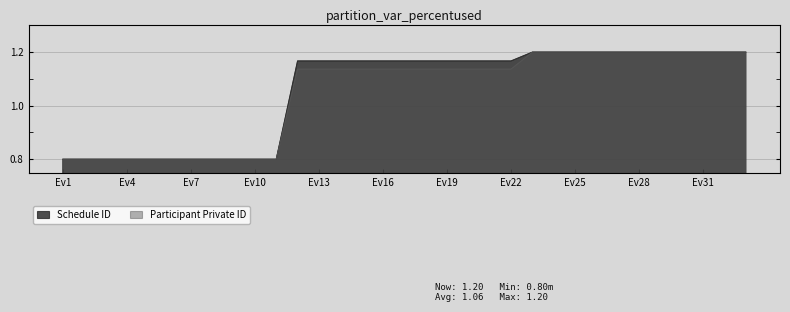

List the series in order of their overall mean, lowest first.

Participant Private ID, Schedule ID